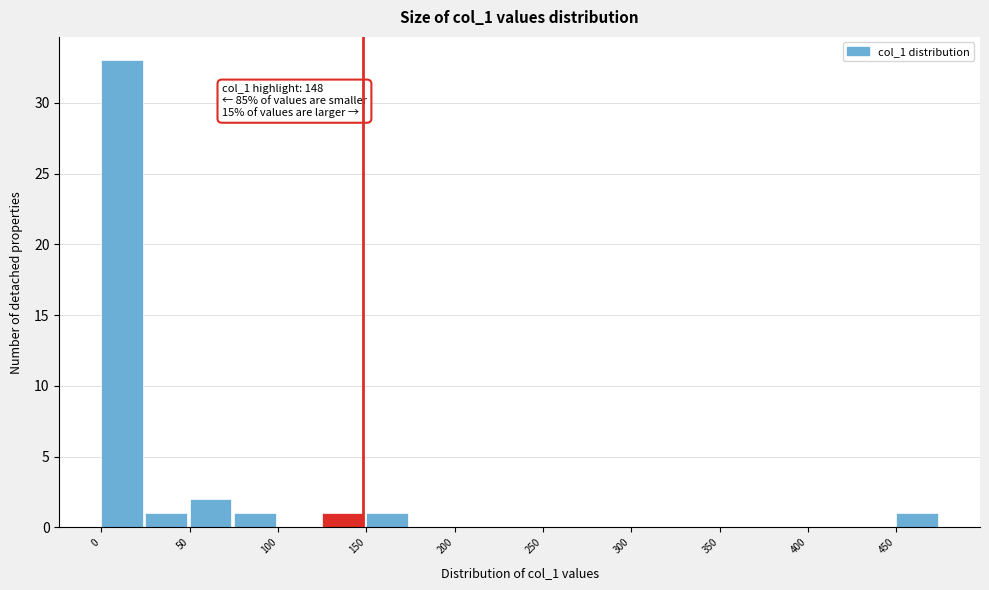

Over which range of the x-axis is the bar tallest?

0 to 25